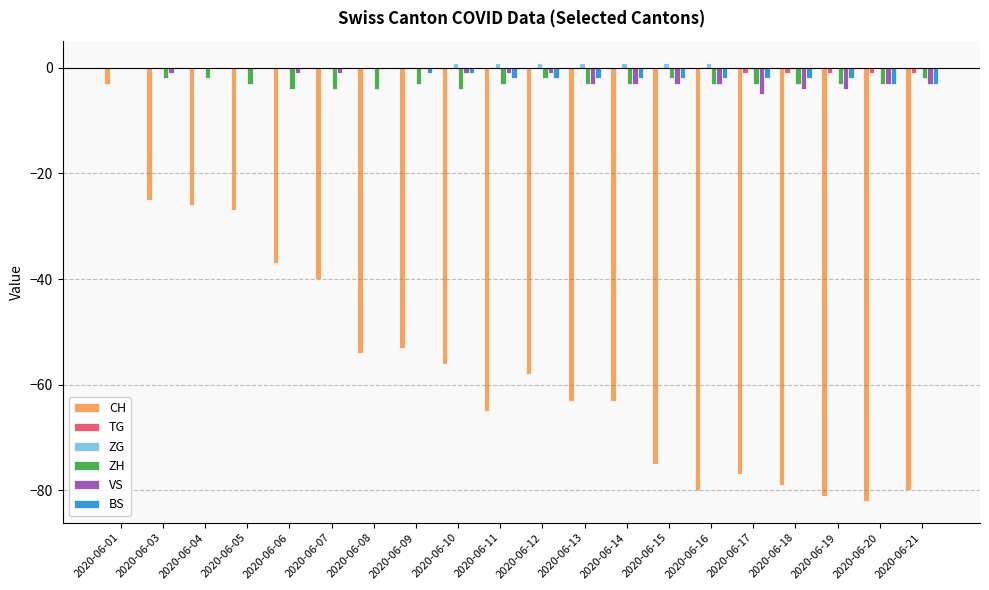

At which category is the sum across all series the highest?

2020-06-01